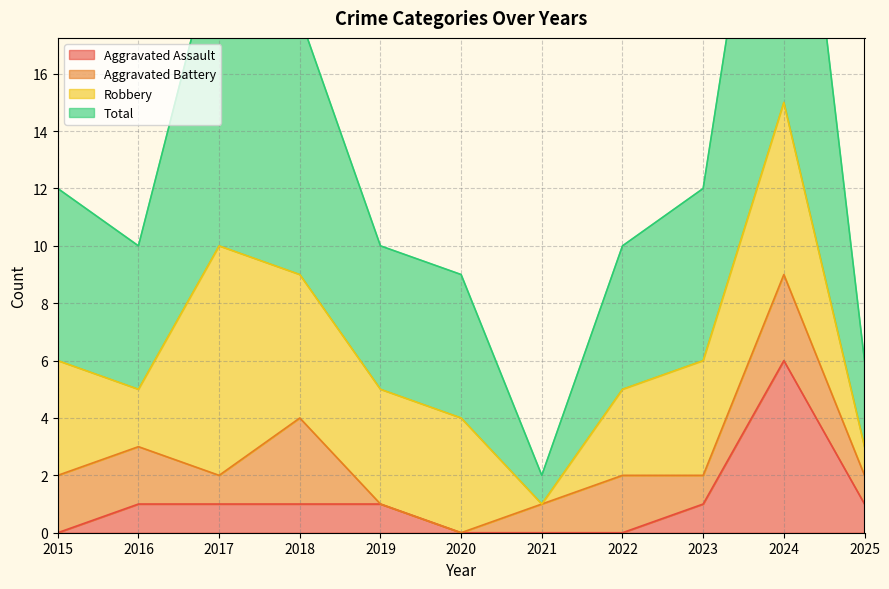

The value of Total at 2017 is 36. True or false?

False